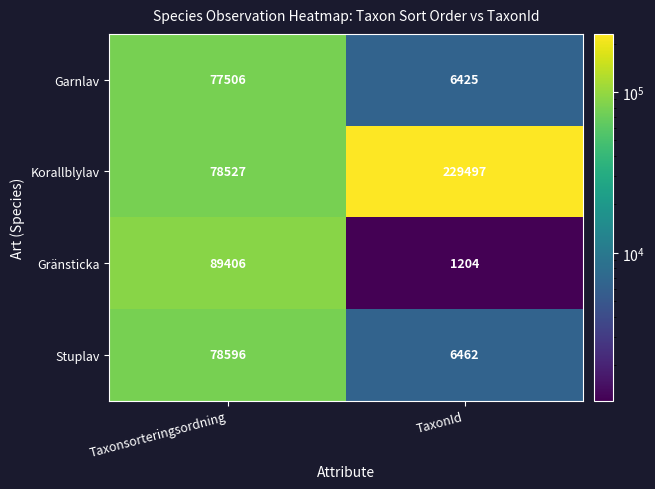

The value of Stuplav at Taxonsorteringsordning is 46396. True or false?

False